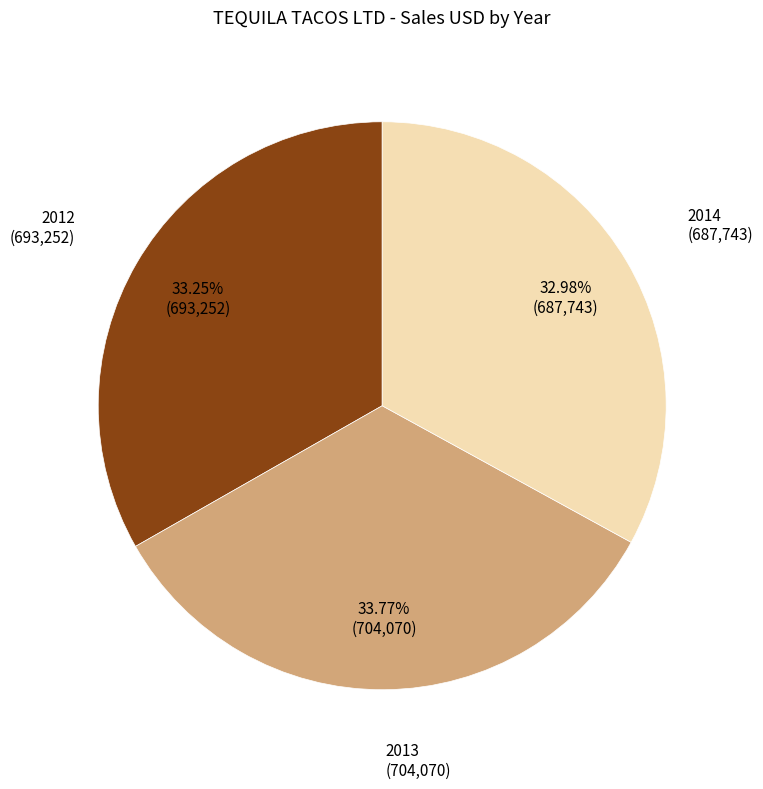

To the nearest percent, what portion does 2012 represent?

33%